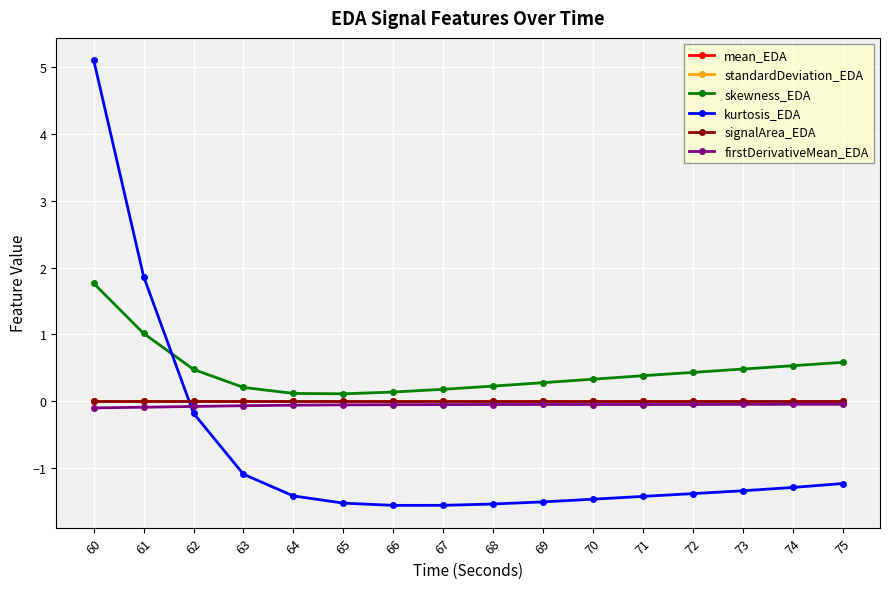

Count the number of data series in this chart.

6